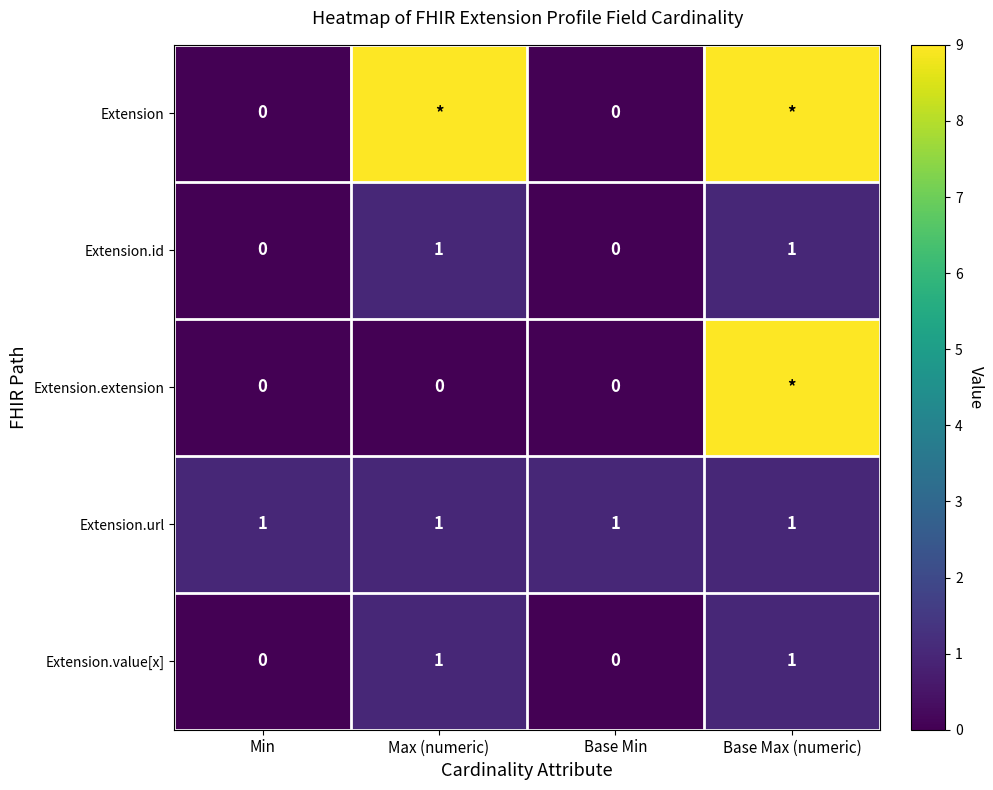

The value of Extension.id at Max (numeric) is 0. True or false?

False